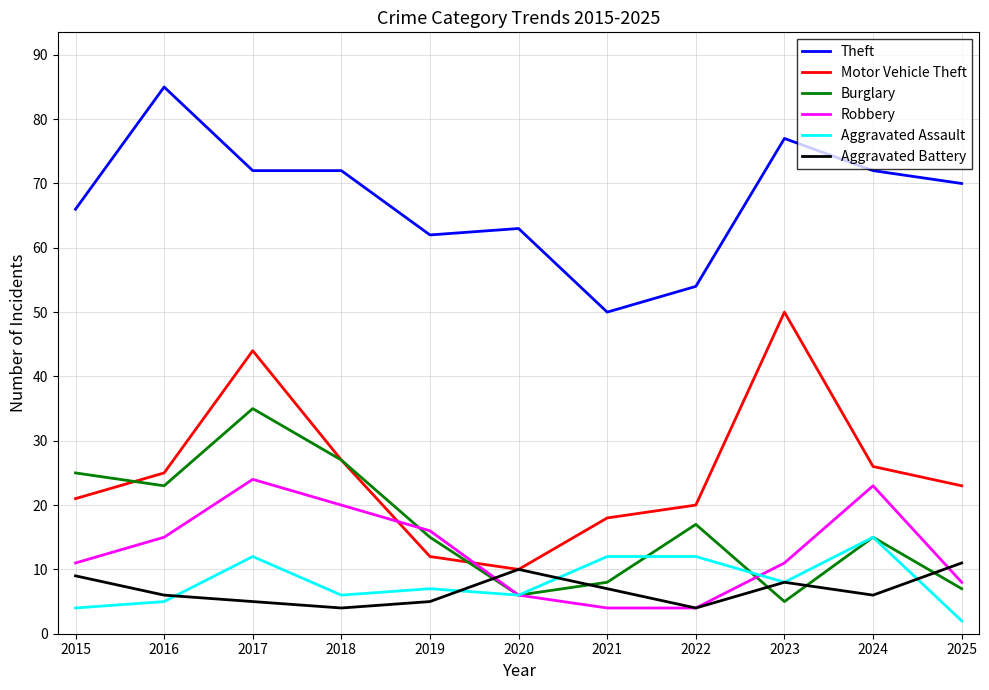

Is it true that Aggravated Battery equals 4 at 2022?

True